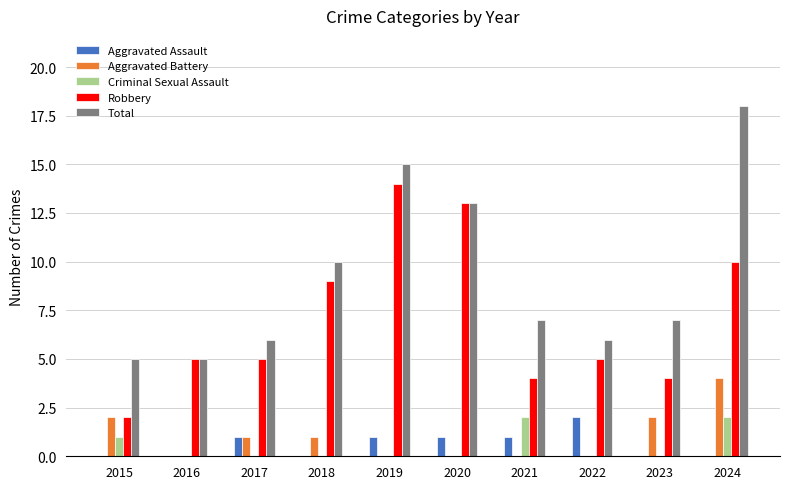

How many series are shown in this chart?

5